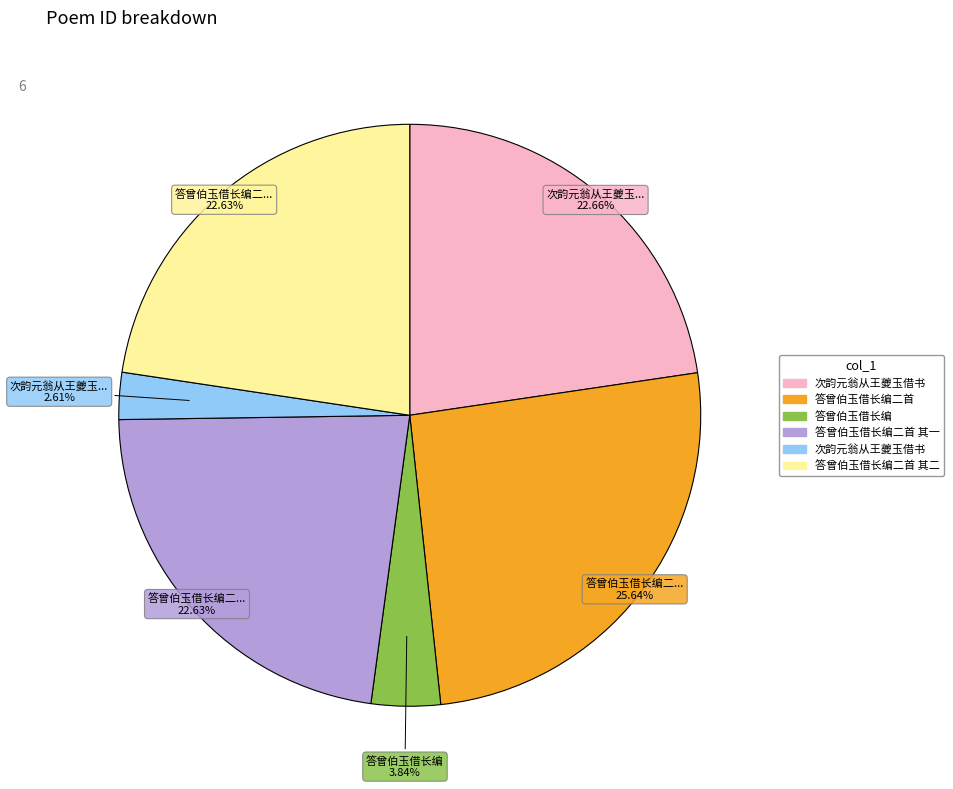

How many slices are in this pie chart?

6